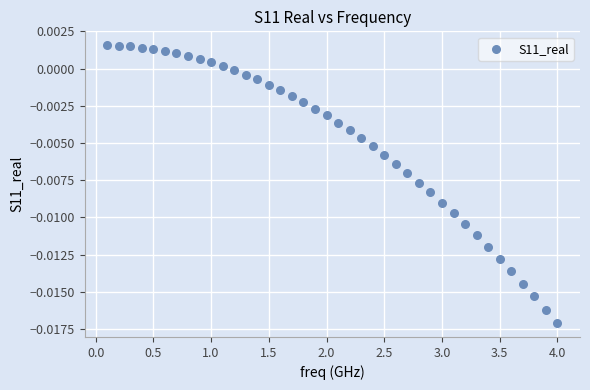

What is the range of X values (max minus min)?

3.9